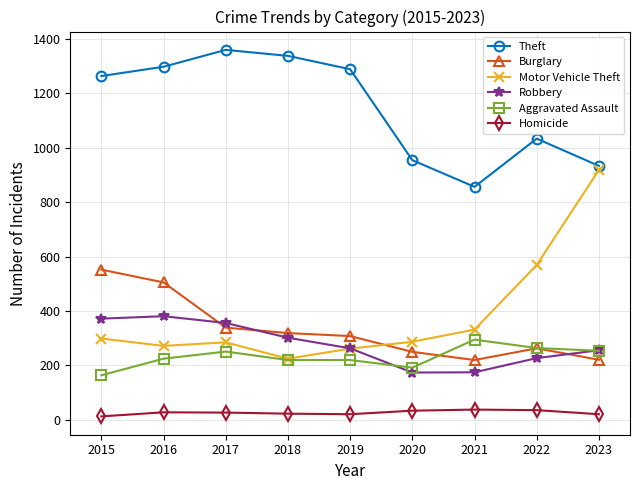

Rank the series by their maximum value, from highest to lowest.

Theft, Motor Vehicle Theft, Burglary, Robbery, Aggravated Assault, Homicide